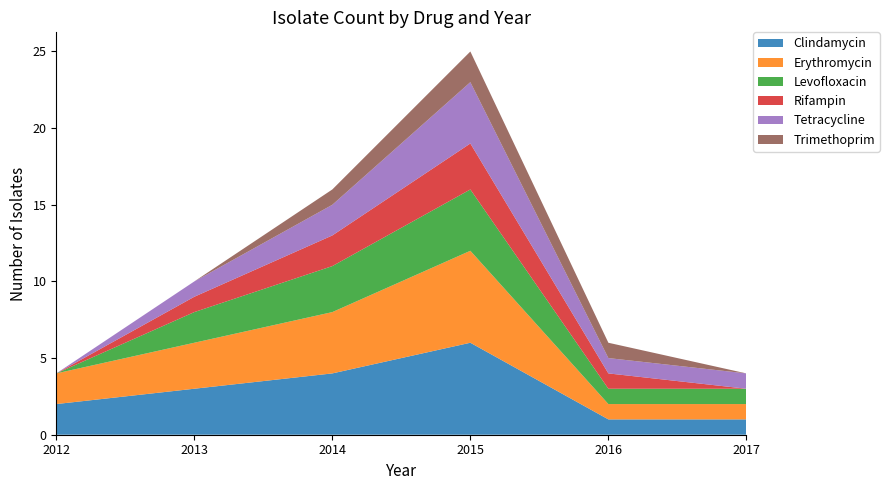

Reading right to left, list all the values displayed in this chart.

Clindamycin: 1	1	6	4	3	2
Erythromycin: 1	1	6	4	3	2
Levofloxacin: 1	1	4	3	2	0
Rifampin: 0	1	3	2	1	0
Tetracycline: 1	1	4	2	1	0
Trimethoprim: 0	1	2	1	0	0